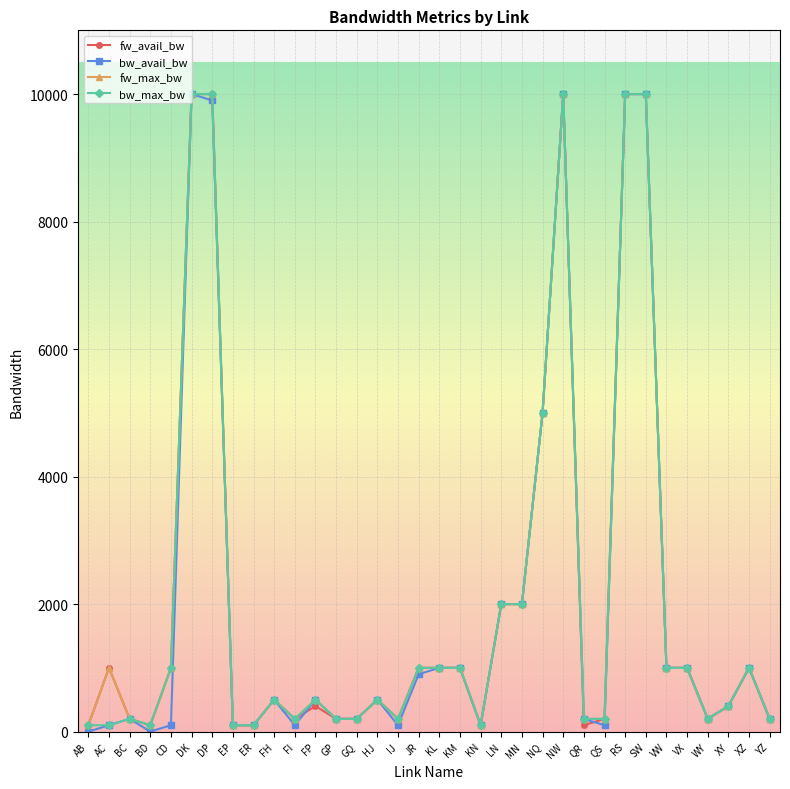

Is the value of bw_avail_bw at RS greater than the value of fw_avail_bw at FP?

Yes